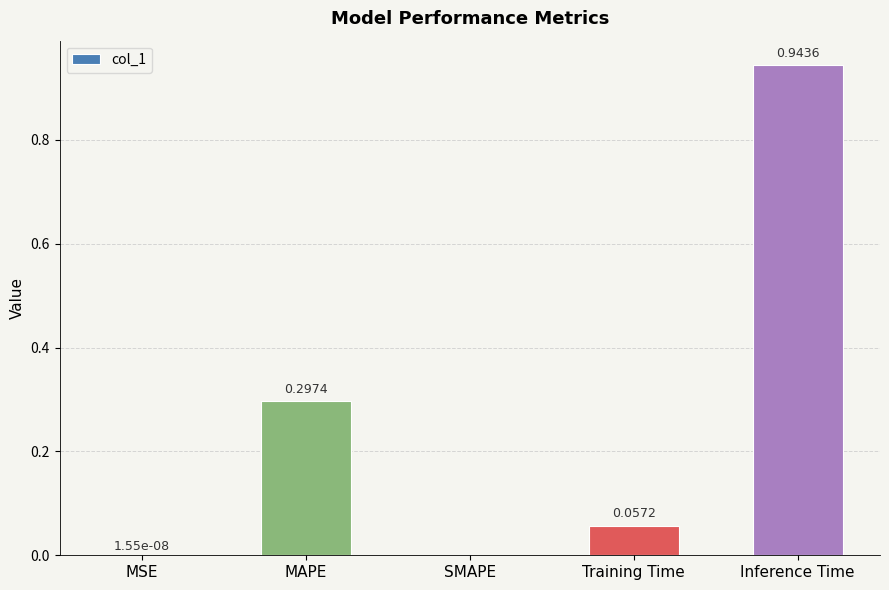

At which category does the chart reach its peak across all series?

Inference Time